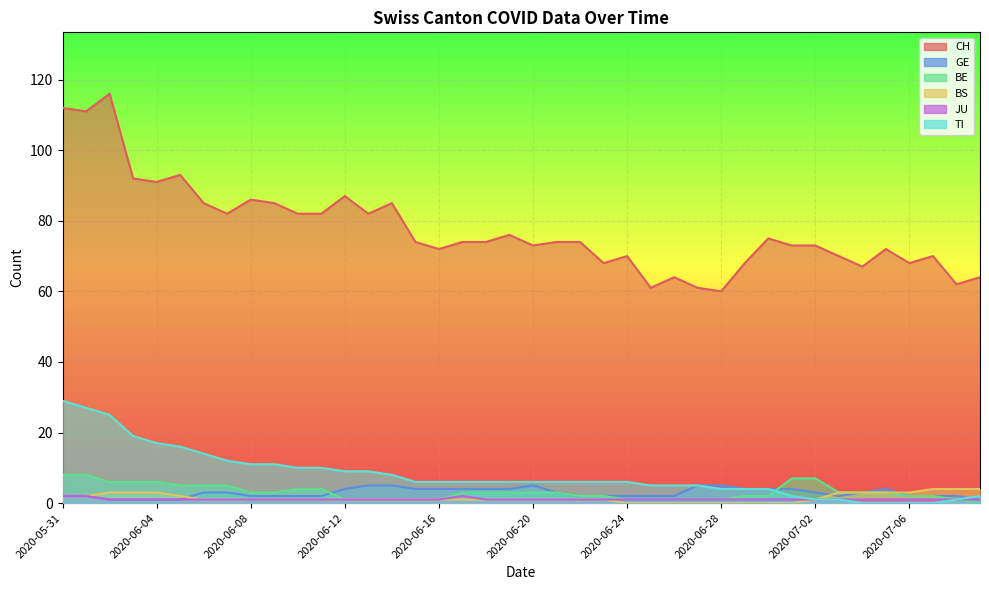

True or false: TI and CH intersect in this chart.

False